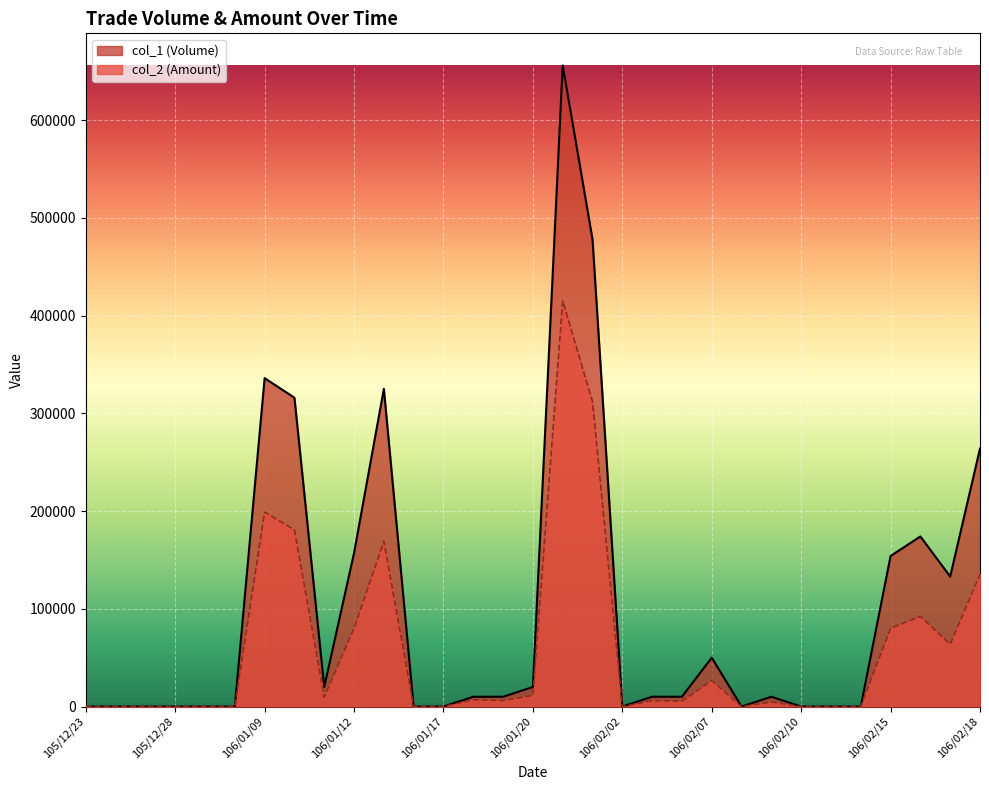

What is the label of the 6th point from the left?

105/12/30